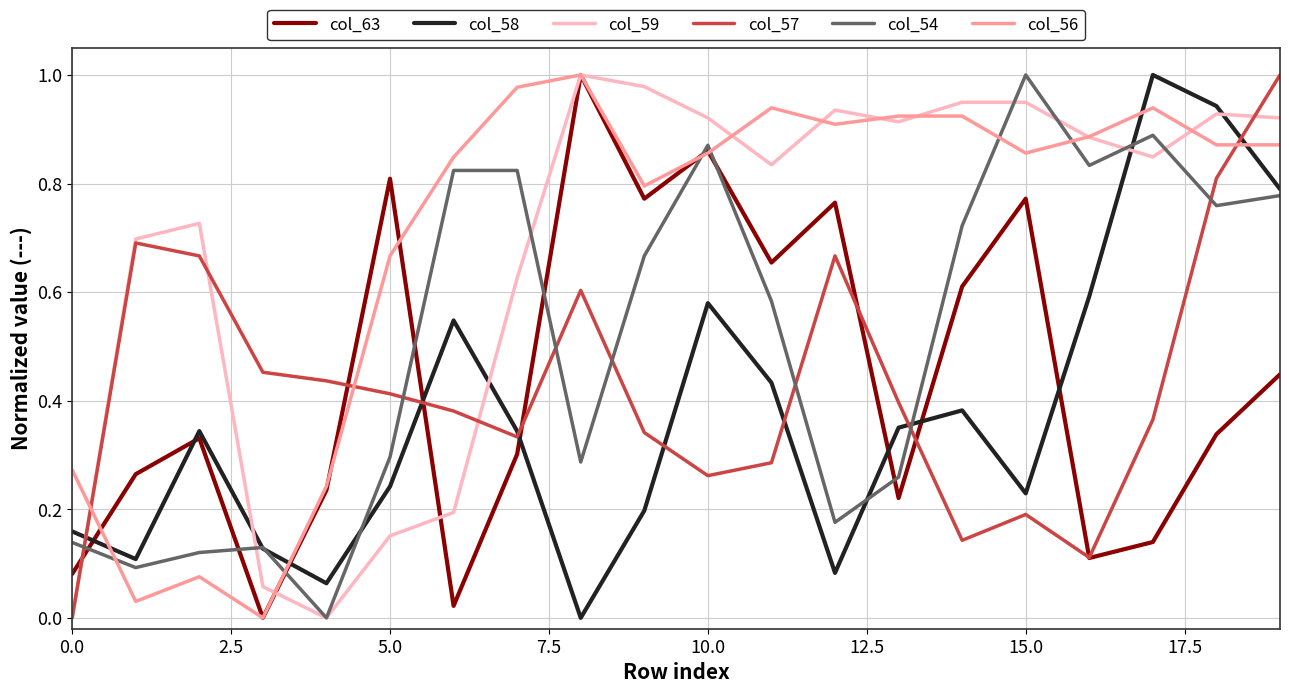

Which series ends up on top after the final intersection of col_56 and col_54?

col_56